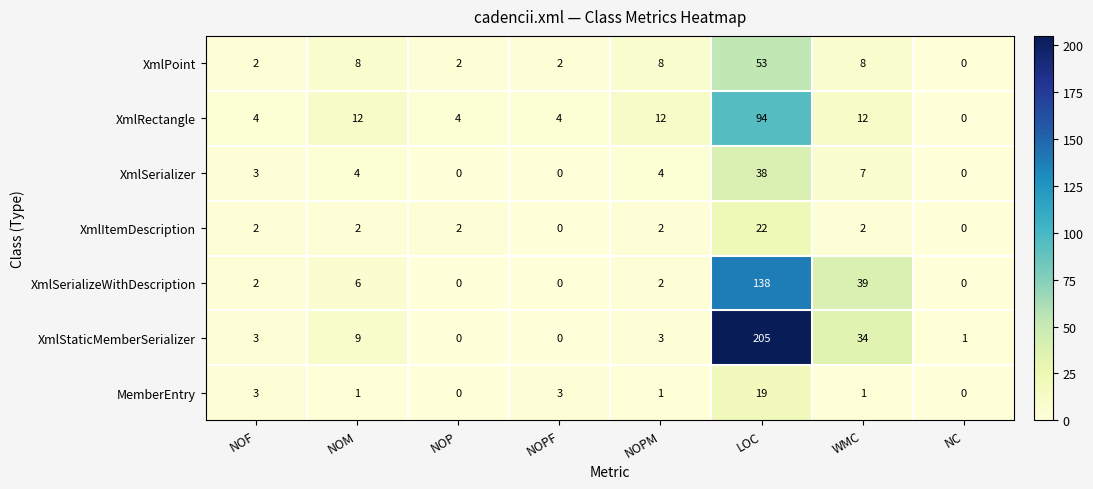

What is the sum of all XmlRectangle values?

142